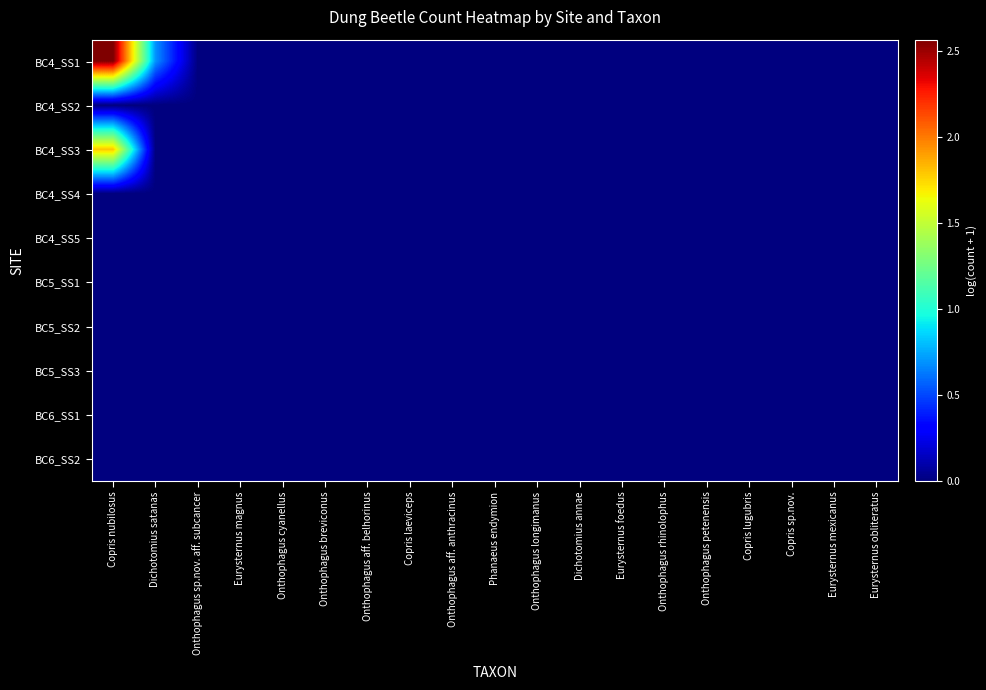

Reading left to right, transcribe all the data shown in this chart.

BC4_SS1: Copris nubilosus=2.6	Dichotomius satanas=0.7	Onthophagus sp.nov. aff. subcancer=0.0	Eurysternus magnus=0.0	Onthophagus cyanellus=0.0	Onthophagus breviconus=0.0	Onthophagus aff. belhorinus=0.0	Copris laeviceps=0.0	Onthophagus aff. anthracinus=0.0	Phanaeus endymion=0.0	Onthophagus longimanus=0.0	Dichotomius annae=0.0	Eurysternus foedus=0.0	Onthophagus rhinolophus=0.0	Onthophagus petenensis=0.0	Copris lugubris=0.0	Copris sp.nov.=0.0	Eurysternus mexicanus=0.0	Eurysternus obliteratus=0.0
BC4_SS2: Copris nubilosus=0.0	Dichotomius satanas=0.0	Onthophagus sp.nov. aff. subcancer=0.0	Eurysternus magnus=0.0	Onthophagus cyanellus=0.0	Onthophagus breviconus=0.0	Onthophagus aff. belhorinus=0.0	Copris laeviceps=0.0	Onthophagus aff. anthracinus=0.0	Phanaeus endymion=0.0	Onthophagus longimanus=0.0	Dichotomius annae=0.0	Eurysternus foedus=0.0	Onthophagus rhinolophus=0.0	Onthophagus petenensis=0.0	Copris lugubris=0.0	Copris sp.nov.=0.0	Eurysternus mexicanus=0.0	Eurysternus obliteratus=0.0
BC4_SS3: Copris nubilosus=1.8	Dichotomius satanas=0.0	Onthophagus sp.nov. aff. subcancer=0.0	Eurysternus magnus=0.0	Onthophagus cyanellus=0.0	Onthophagus breviconus=0.0	Onthophagus aff. belhorinus=0.0	Copris laeviceps=0.0	Onthophagus aff. anthracinus=0.0	Phanaeus endymion=0.0	Onthophagus longimanus=0.0	Dichotomius annae=0.0	Eurysternus foedus=0.0	Onthophagus rhinolophus=0.0	Onthophagus petenensis=0.0	Copris lugubris=0.0	Copris sp.nov.=0.0	Eurysternus mexicanus=0.0	Eurysternus obliteratus=0.0
BC4_SS4: Copris nubilosus=0.0	Dichotomius satanas=0.0	Onthophagus sp.nov. aff. subcancer=0.0	Eurysternus magnus=0.0	Onthophagus cyanellus=0.0	Onthophagus breviconus=0.0	Onthophagus aff. belhorinus=0.0	Copris laeviceps=0.0	Onthophagus aff. anthracinus=0.0	Phanaeus endymion=0.0	Onthophagus longimanus=0.0	Dichotomius annae=0.0	Eurysternus foedus=0.0	Onthophagus rhinolophus=0.0	Onthophagus petenensis=0.0	Copris lugubris=0.0	Copris sp.nov.=0.0	Eurysternus mexicanus=0.0	Eurysternus obliteratus=0.0
BC4_SS5: Copris nubilosus=0.0	Dichotomius satanas=0.0	Onthophagus sp.nov. aff. subcancer=0.0	Eurysternus magnus=0.0	Onthophagus cyanellus=0.0	Onthophagus breviconus=0.0	Onthophagus aff. belhorinus=0.0	Copris laeviceps=0.0	Onthophagus aff. anthracinus=0.0	Phanaeus endymion=0.0	Onthophagus longimanus=0.0	Dichotomius annae=0.0	Eurysternus foedus=0.0	Onthophagus rhinolophus=0.0	Onthophagus petenensis=0.0	Copris lugubris=0.0	Copris sp.nov.=0.0	Eurysternus mexicanus=0.0	Eurysternus obliteratus=0.0
BC5_SS1: Copris nubilosus=0.0	Dichotomius satanas=0.0	Onthophagus sp.nov. aff. subcancer=0.0	Eurysternus magnus=0.0	Onthophagus cyanellus=0.0	Onthophagus breviconus=0.0	Onthophagus aff. belhorinus=0.0	Copris laeviceps=0.0	Onthophagus aff. anthracinus=0.0	Phanaeus endymion=0.0	Onthophagus longimanus=0.0	Dichotomius annae=0.0	Eurysternus foedus=0.0	Onthophagus rhinolophus=0.0	Onthophagus petenensis=0.0	Copris lugubris=0.0	Copris sp.nov.=0.0	Eurysternus mexicanus=0.0	Eurysternus obliteratus=0.0
BC5_SS2: Copris nubilosus=0.0	Dichotomius satanas=0.0	Onthophagus sp.nov. aff. subcancer=0.0	Eurysternus magnus=0.0	Onthophagus cyanellus=0.0	Onthophagus breviconus=0.0	Onthophagus aff. belhorinus=0.0	Copris laeviceps=0.0	Onthophagus aff. anthracinus=0.0	Phanaeus endymion=0.0	Onthophagus longimanus=0.0	Dichotomius annae=0.0	Eurysternus foedus=0.0	Onthophagus rhinolophus=0.0	Onthophagus petenensis=0.0	Copris lugubris=0.0	Copris sp.nov.=0.0	Eurysternus mexicanus=0.0	Eurysternus obliteratus=0.0
BC5_SS3: Copris nubilosus=0.0	Dichotomius satanas=0.0	Onthophagus sp.nov. aff. subcancer=0.0	Eurysternus magnus=0.0	Onthophagus cyanellus=0.0	Onthophagus breviconus=0.0	Onthophagus aff. belhorinus=0.0	Copris laeviceps=0.0	Onthophagus aff. anthracinus=0.0	Phanaeus endymion=0.0	Onthophagus longimanus=0.0	Dichotomius annae=0.0	Eurysternus foedus=0.0	Onthophagus rhinolophus=0.0	Onthophagus petenensis=0.0	Copris lugubris=0.0	Copris sp.nov.=0.0	Eurysternus mexicanus=0.0	Eurysternus obliteratus=0.0
BC6_SS1: Copris nubilosus=0.0	Dichotomius satanas=0.0	Onthophagus sp.nov. aff. subcancer=0.0	Eurysternus magnus=0.0	Onthophagus cyanellus=0.0	Onthophagus breviconus=0.0	Onthophagus aff. belhorinus=0.0	Copris laeviceps=0.0	Onthophagus aff. anthracinus=0.0	Phanaeus endymion=0.0	Onthophagus longimanus=0.0	Dichotomius annae=0.0	Eurysternus foedus=0.0	Onthophagus rhinolophus=0.0	Onthophagus petenensis=0.0	Copris lugubris=0.0	Copris sp.nov.=0.0	Eurysternus mexicanus=0.0	Eurysternus obliteratus=0.0
BC6_SS2: Copris nubilosus=0.0	Dichotomius satanas=0.0	Onthophagus sp.nov. aff. subcancer=0.0	Eurysternus magnus=0.0	Onthophagus cyanellus=0.0	Onthophagus breviconus=0.0	Onthophagus aff. belhorinus=0.0	Copris laeviceps=0.0	Onthophagus aff. anthracinus=0.0	Phanaeus endymion=0.0	Onthophagus longimanus=0.0	Dichotomius annae=0.0	Eurysternus foedus=0.0	Onthophagus rhinolophus=0.0	Onthophagus petenensis=0.0	Copris lugubris=0.0	Copris sp.nov.=0.0	Eurysternus mexicanus=0.0	Eurysternus obliteratus=0.0